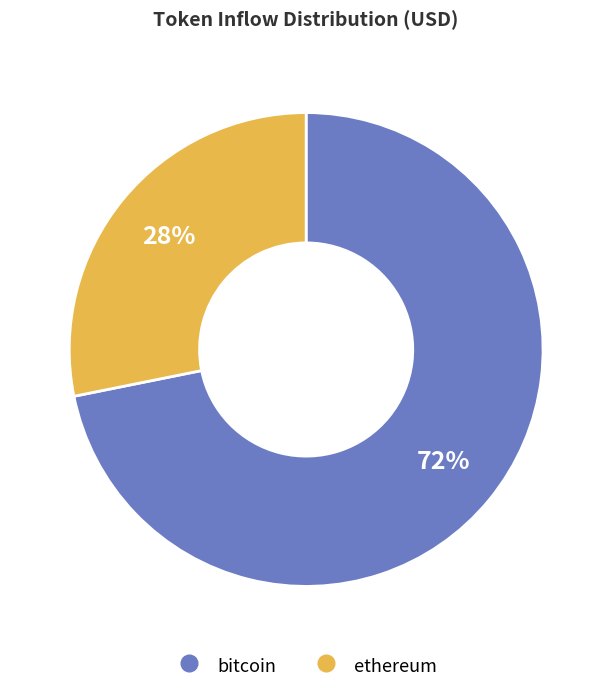

Does any single category account for the majority?

Yes